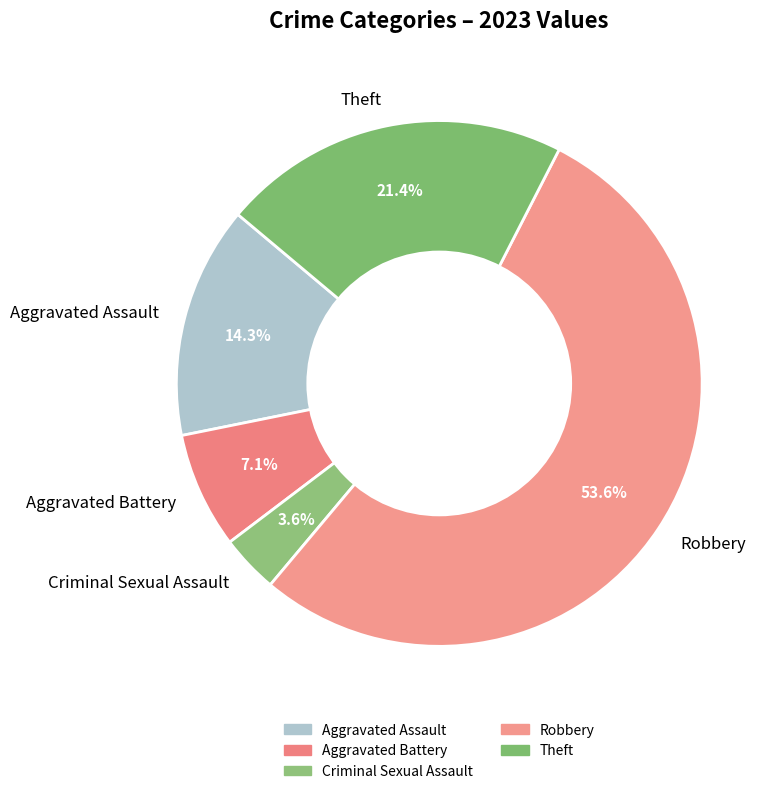

Is it true that Criminal Sexual Assault is 4% of the pie?

True